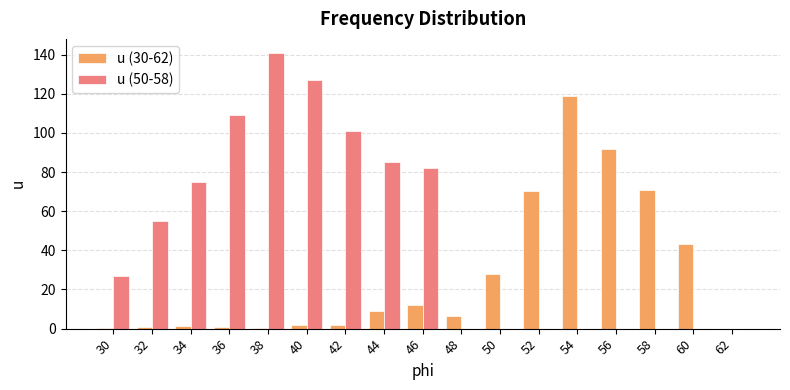

Is the value of u (50-58) at 38 greater than the value of u (30-62) at 46?

Yes